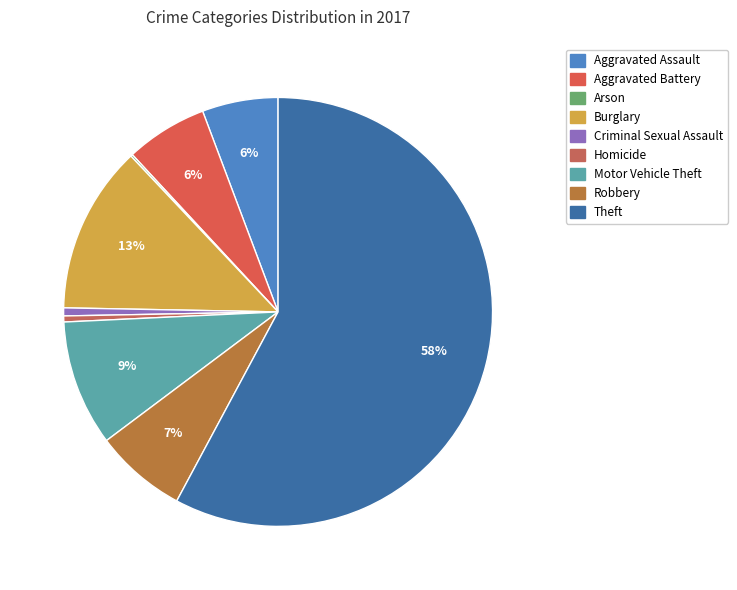

How many slices are in this pie chart?

9